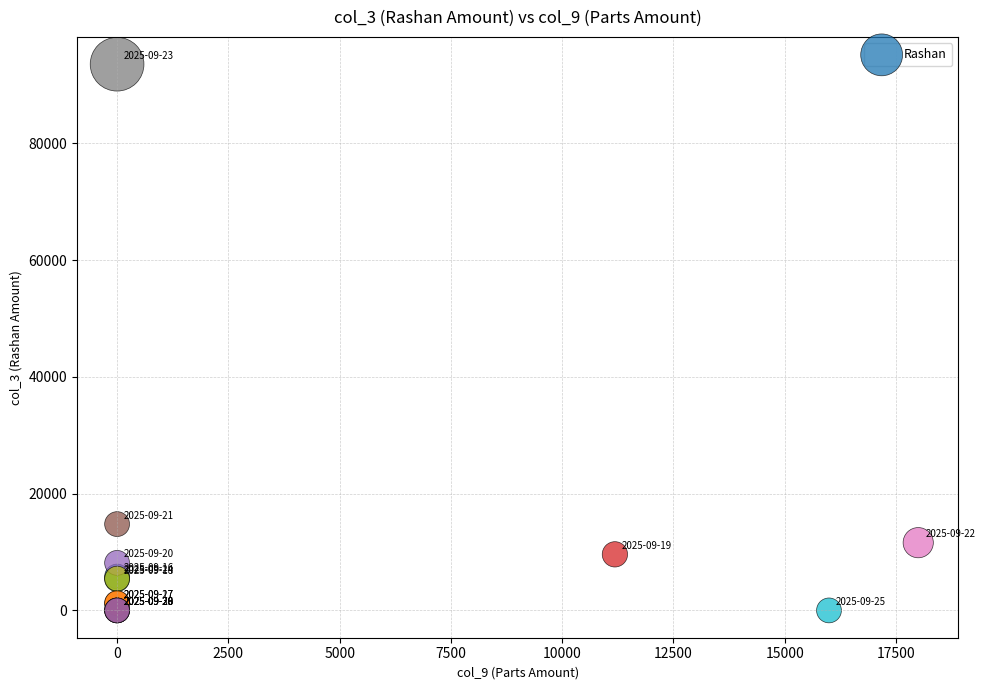

What Y value in the scatter plot is closest to 46765?

14780